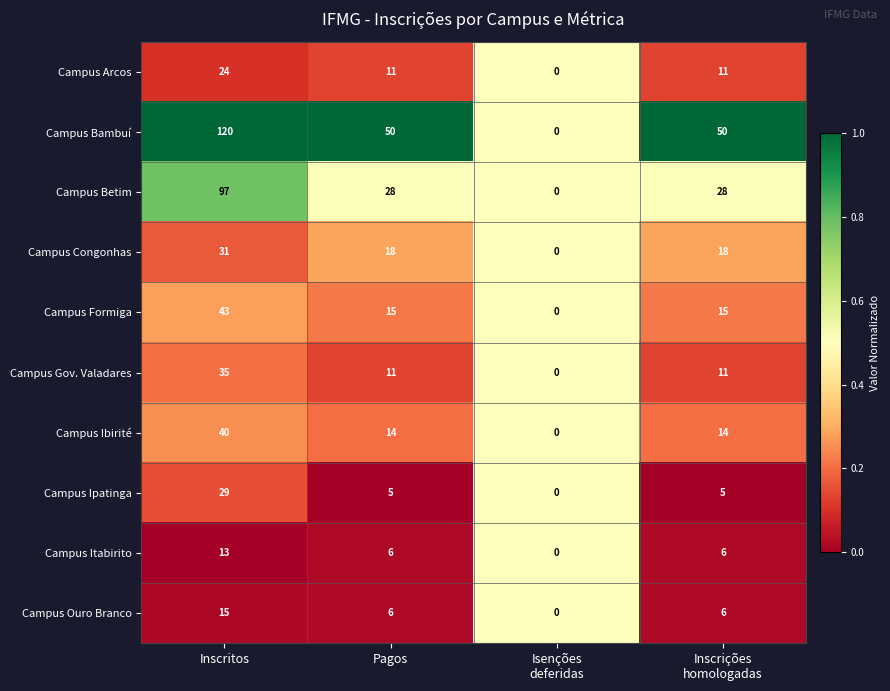

At which label does Campus Congonhas first exceed 18?

Inscritos